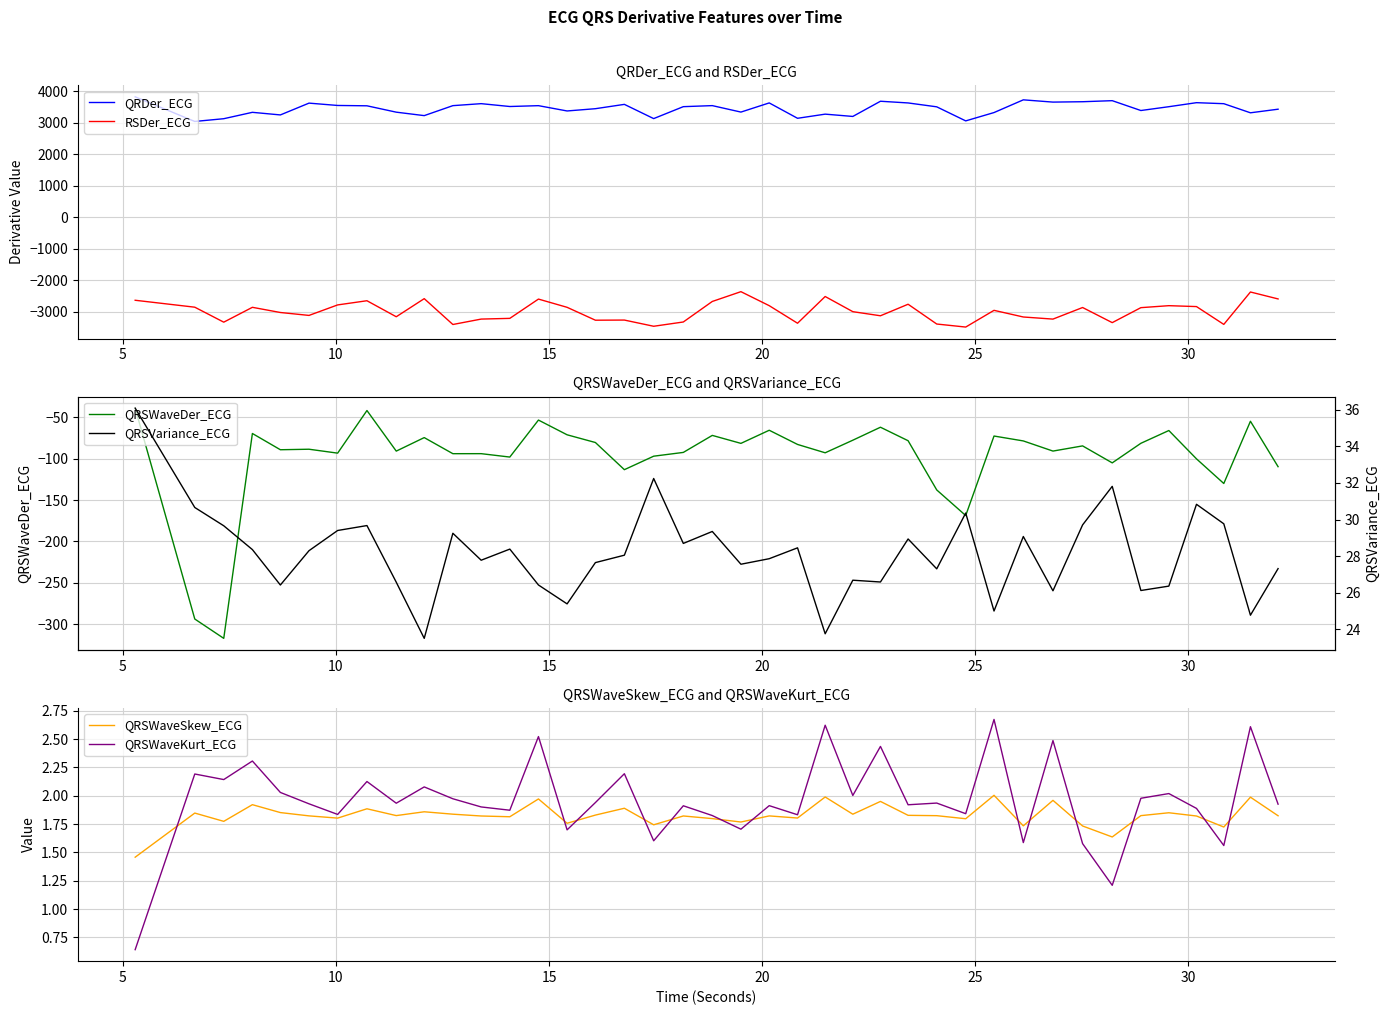

Which series has the largest total across all categories?

QRDer_ECG